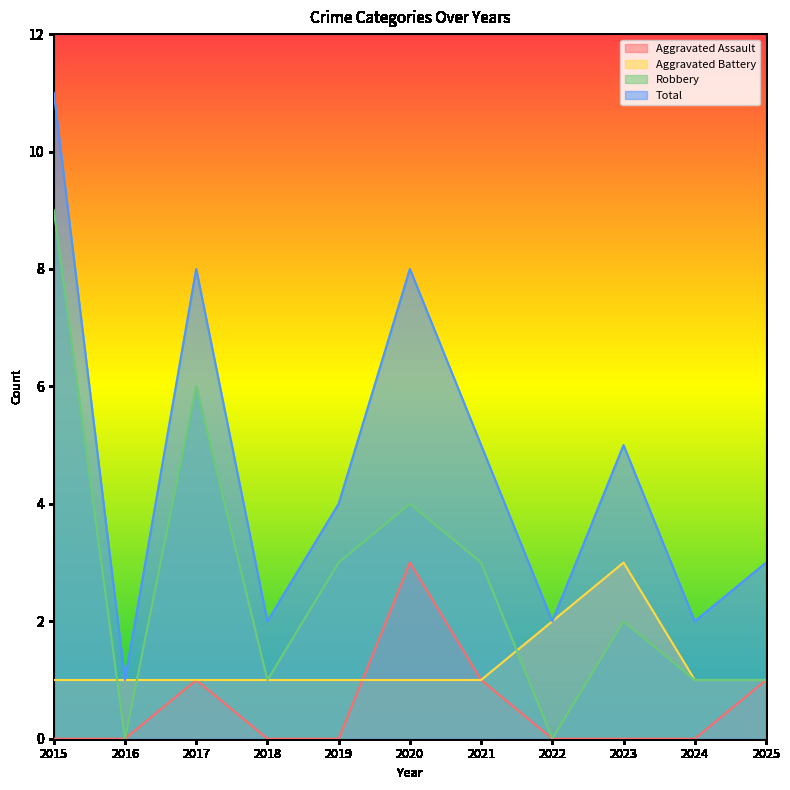

Reading left to right, transcribe all the data shown in this chart.

Aggravated Assault: 0	0	1	0	0	3	1	0	0	0	1
Aggravated Battery: 1	1	1	1	1	1	1	2	3	1	1
Robbery: 9	0	6	1	3	4	3	0	2	1	1
Total: 11	1	8	2	4	8	5	2	5	2	3